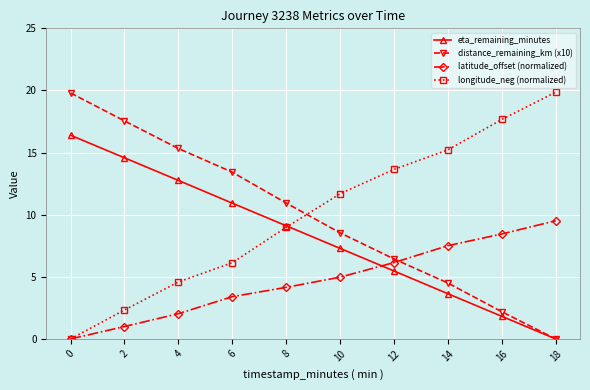

How many times do longitude_neg (normalized) and distance_remaining_km (x10) cross each other?

1